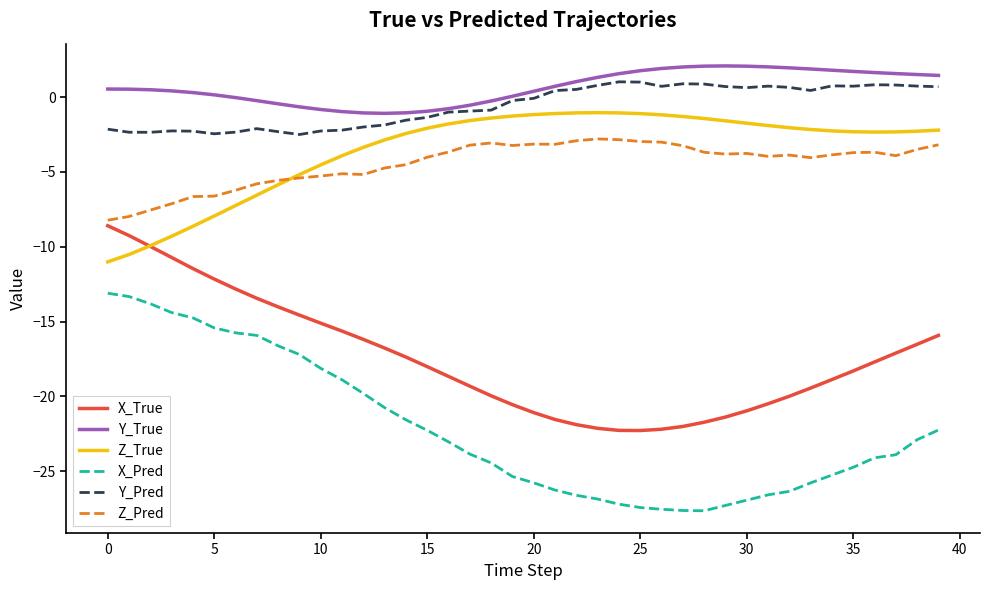

What is the average value of the Y_True series?

0.6